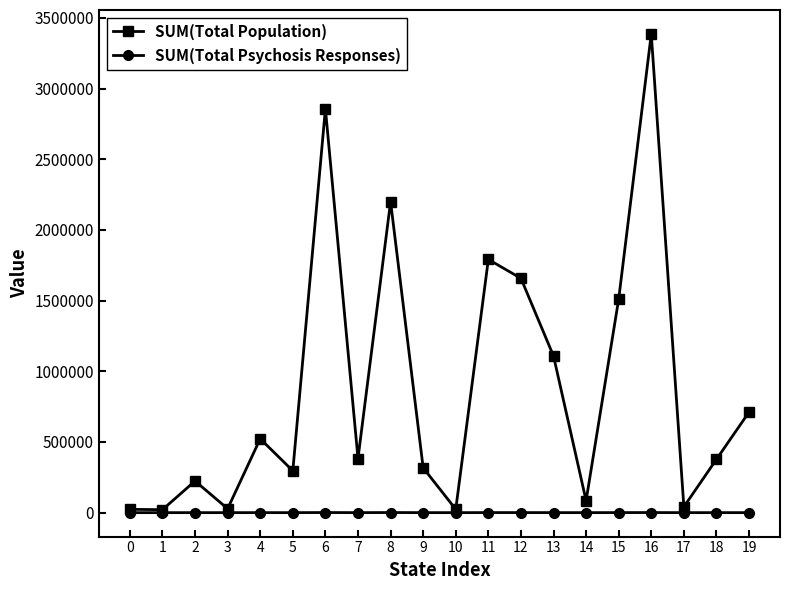

Is this an area chart (filled region under the line)?

No